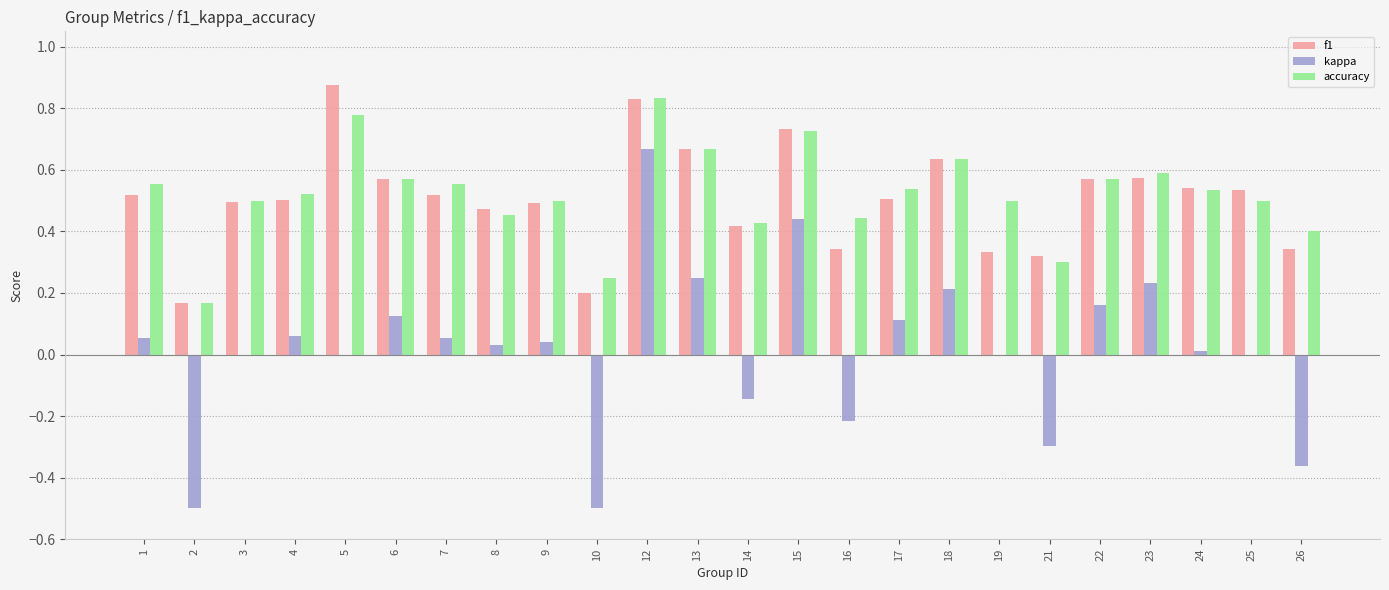

Is the value of kappa at 12 greater than the value of f1 at 15?

No